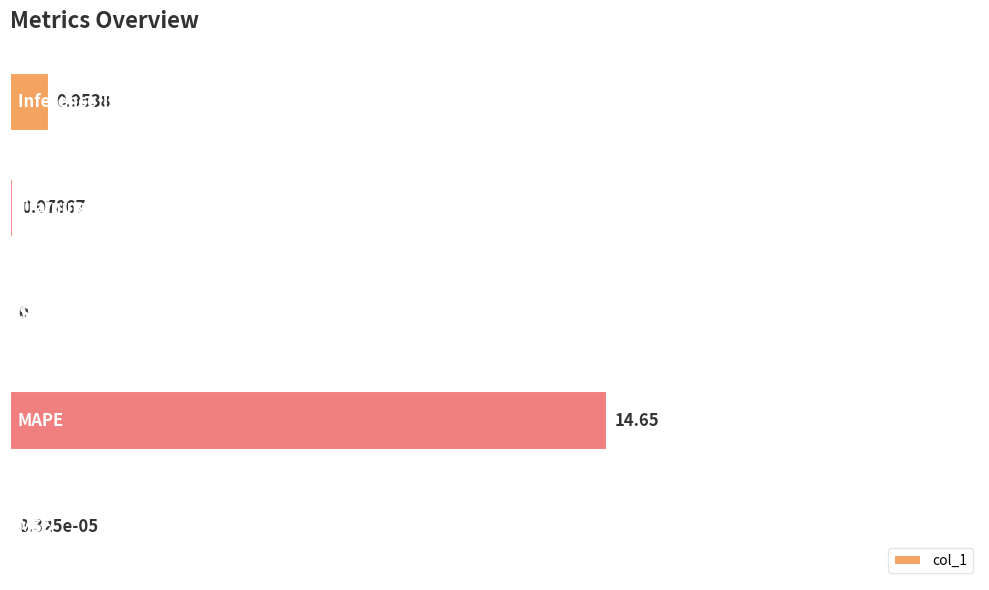

How many positive values are there?

4